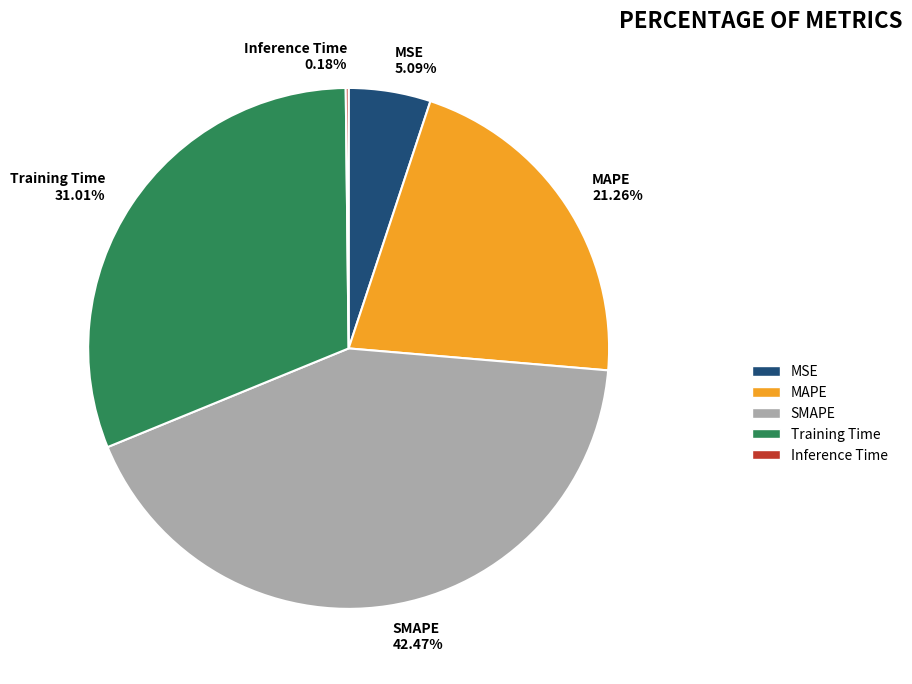

Which has a higher value, SMAPE 42.47% or MAPE 21.26%?

SMAPE 42.47%